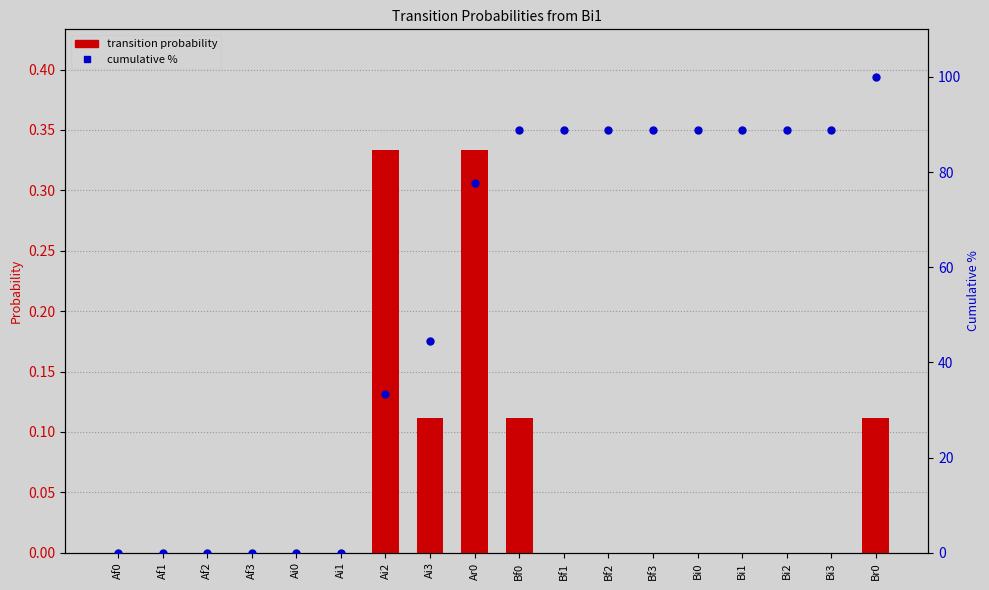

Which series contains the lowest Y value?

transition probability